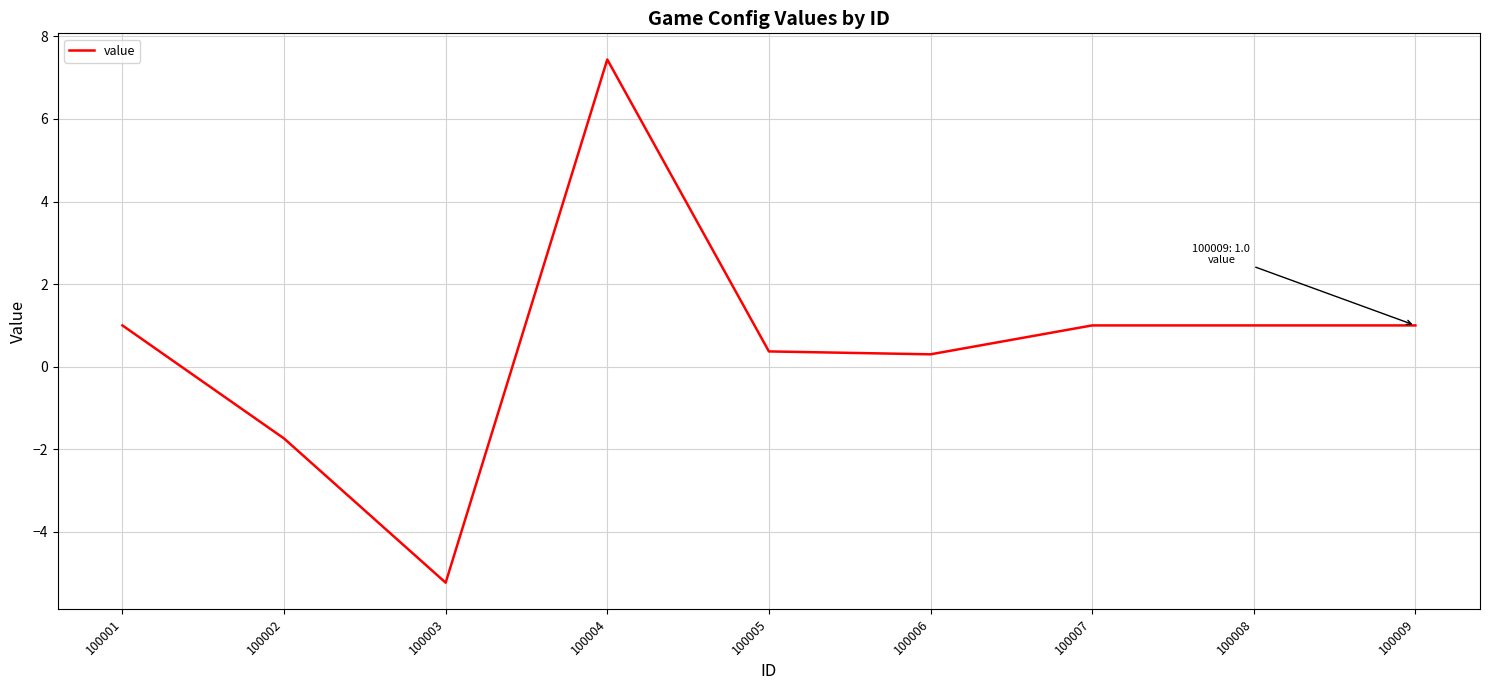

The value at 100007 is 1.0. True or false?

True